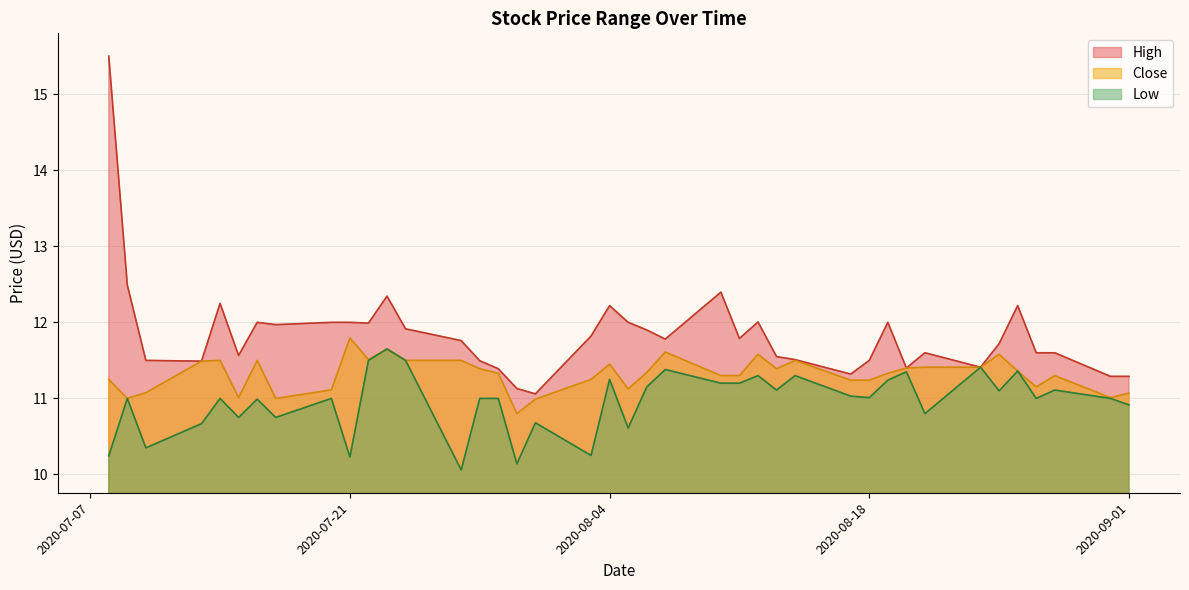

Reading right to left, extract all data points from this chart.

High: 2020-09-01=11.3	2020-08-31=11.3	2020-08-28=11.6	2020-08-27=11.6	2020-08-26=12.2	2020-08-25=11.7	2020-08-24=11.4	2020-08-21=11.6	2020-08-20=11.4	2020-08-19=12.0	2020-08-18=11.5	2020-08-17=11.3	2020-08-14=11.5	2020-08-13=11.6	2020-08-12=12.0	2020-08-11=11.8	2020-08-10=12.4	2020-08-07=11.8	2020-08-06=11.9	2020-08-05=12.0	2020-08-04=12.2	2020-08-03=11.8	2020-07-31=11.1	2020-07-30=11.1	2020-07-29=11.4	2020-07-28=11.5	2020-07-27=11.8	2020-07-24=11.9	2020-07-23=12.3	2020-07-22=12.0	2020-07-21=12.0	2020-07-20=12.0	2020-07-17=12.0	2020-07-16=12.0	2020-07-15=11.6	2020-07-14=12.2	2020-07-13=11.5	2020-07-10=11.5	2020-07-09=12.5	2020-07-08=15.5
Low: 2020-09-01=10.9	2020-08-31=11.0	2020-08-28=11.1	2020-08-27=11.0	2020-08-26=11.4	2020-08-25=11.1	2020-08-24=11.4	2020-08-21=10.8	2020-08-20=11.4	2020-08-19=11.2	2020-08-18=11.0	2020-08-17=11.0	2020-08-14=11.3	2020-08-13=11.1	2020-08-12=11.3	2020-08-11=11.2	2020-08-10=11.2	2020-08-07=11.4	2020-08-06=11.1	2020-08-05=10.6	2020-08-04=11.2	2020-08-03=10.2	2020-07-31=10.7	2020-07-30=10.1	2020-07-29=11.0	2020-07-28=11.0	2020-07-27=10.1	2020-07-24=11.5	2020-07-23=11.6	2020-07-22=11.5	2020-07-21=10.2	2020-07-20=11.0	2020-07-17=10.8	2020-07-16=11.0	2020-07-15=10.8	2020-07-14=11.0	2020-07-13=10.7	2020-07-10=10.4	2020-07-09=11.0	2020-07-08=10.2
Close: 2020-09-01=11.1	2020-08-31=11.0	2020-08-28=11.3	2020-08-27=11.1	2020-08-26=11.4	2020-08-25=11.6	2020-08-24=11.4	2020-08-21=11.4	2020-08-20=11.4	2020-08-19=11.3	2020-08-18=11.2	2020-08-17=11.2	2020-08-14=11.5	2020-08-13=11.4	2020-08-12=11.6	2020-08-11=11.3	2020-08-10=11.3	2020-08-07=11.6	2020-08-06=11.3	2020-08-05=11.1	2020-08-04=11.4	2020-08-03=11.2	2020-07-31=11.0	2020-07-30=10.8	2020-07-29=11.3	2020-07-28=11.4	2020-07-27=11.5	2020-07-24=11.5	2020-07-23=11.6	2020-07-22=11.5	2020-07-21=11.8	2020-07-20=11.1	2020-07-17=11.0	2020-07-16=11.5	2020-07-15=11.0	2020-07-14=11.5	2020-07-13=11.5	2020-07-10=11.1	2020-07-09=11.0	2020-07-08=11.2